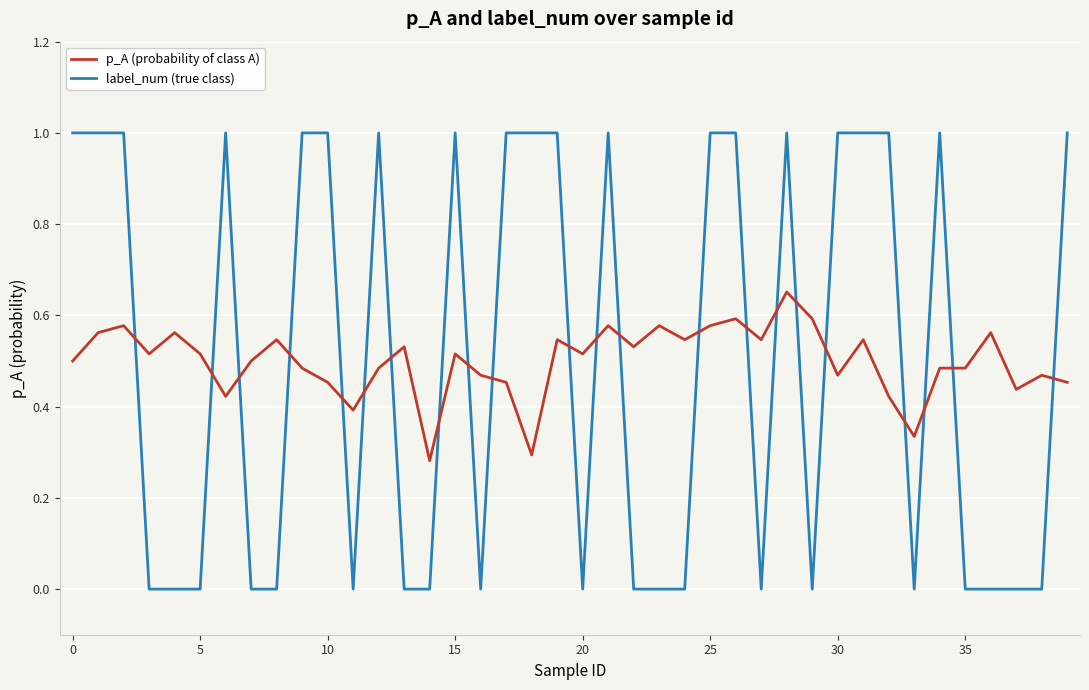

List the series in order of their peak value, lowest first.

p_A (probability of class A), label_num (true class)